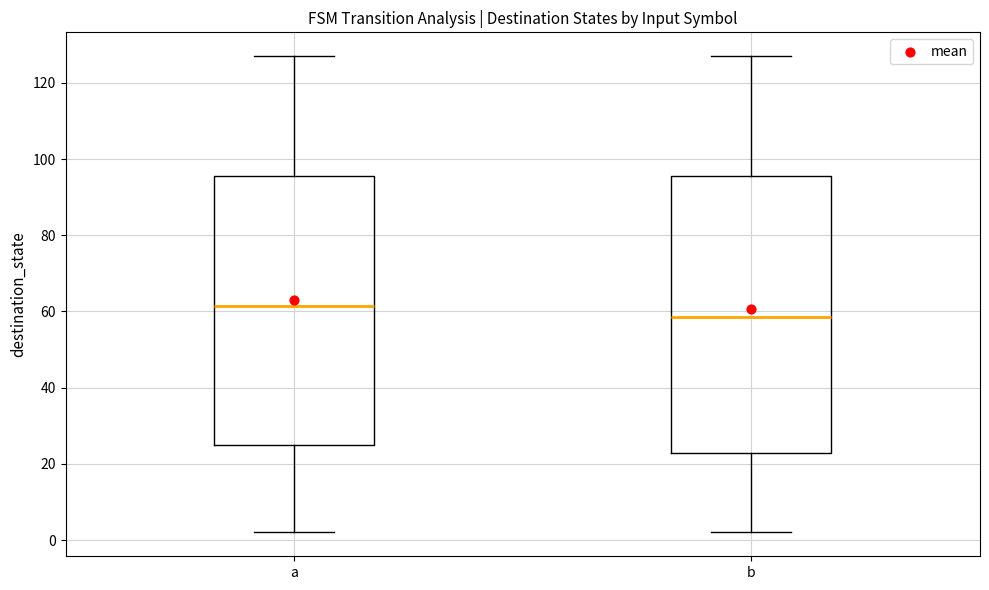

Where is the lower edge of the box for b on the y-axis? The values are not printed on the chart, so give them approximately, as read against the axis.

22